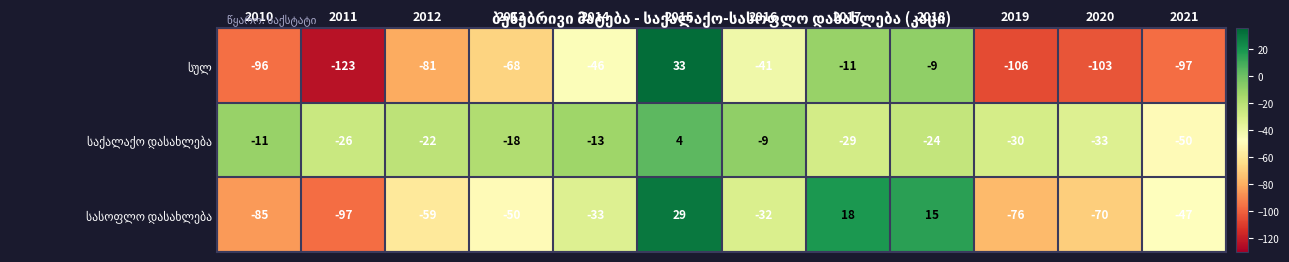

What is the difference between the highest and lowest values at 2012?

59